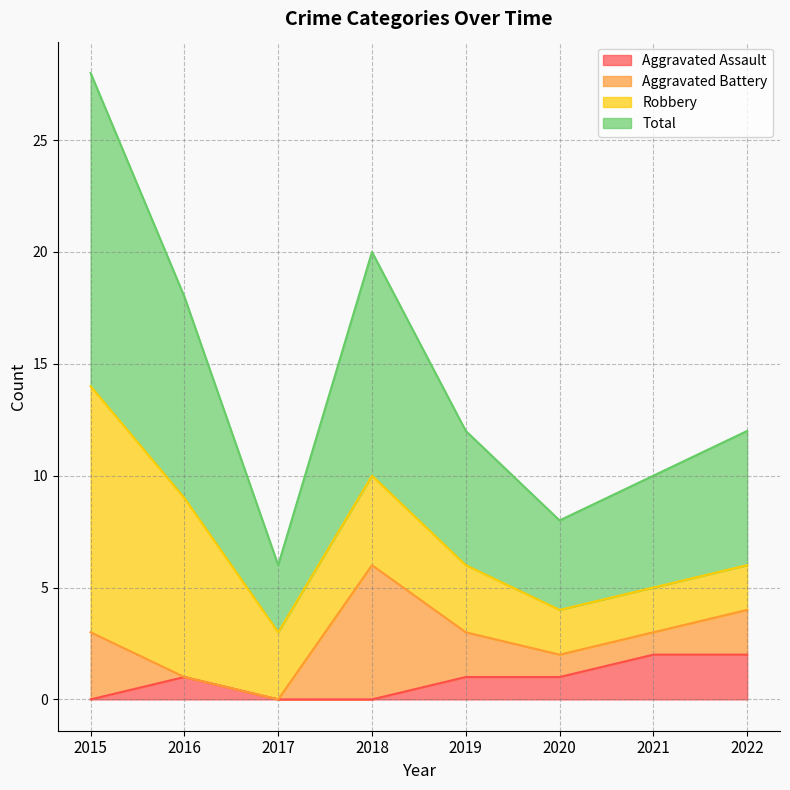

What is the sum of all Total values?

57